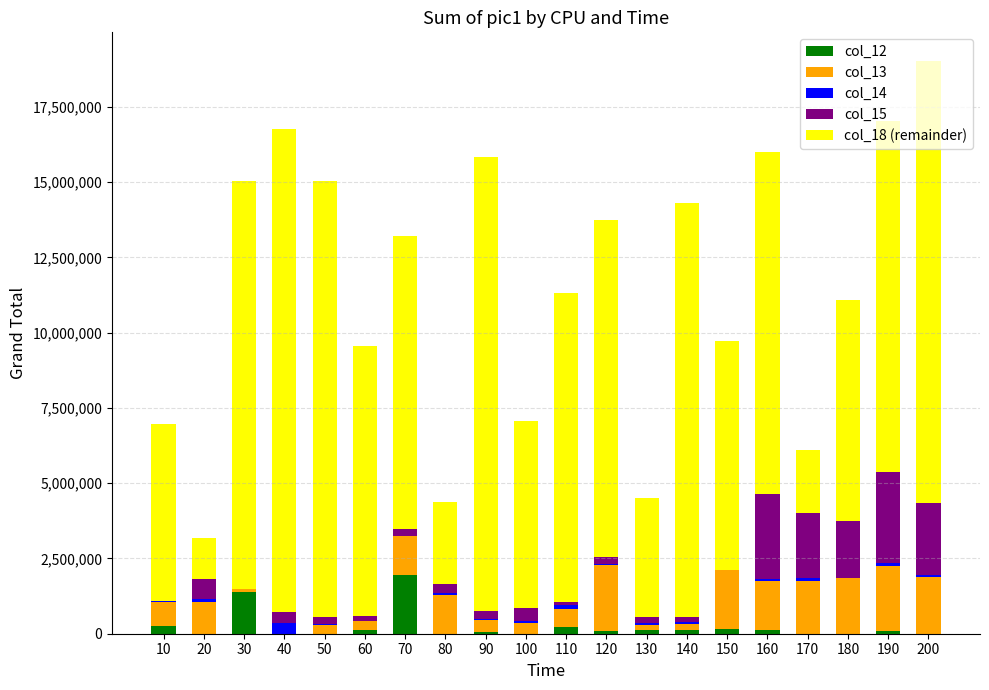

What are all the series names shown in the legend?

col_12, col_13, col_14, col_15, col_18 (remainder)